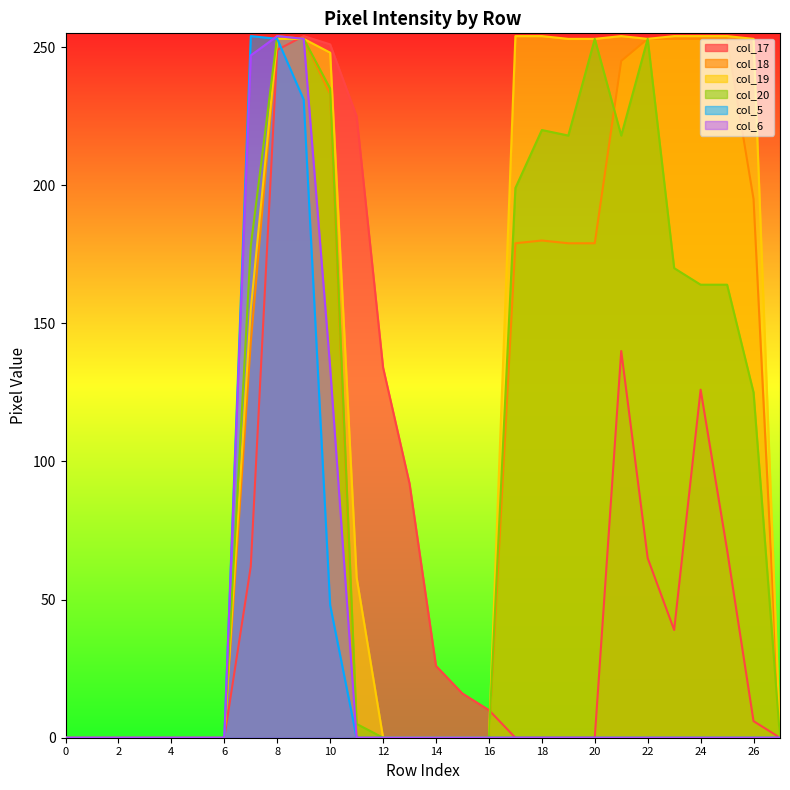

How many lines are shown in the chart?

6